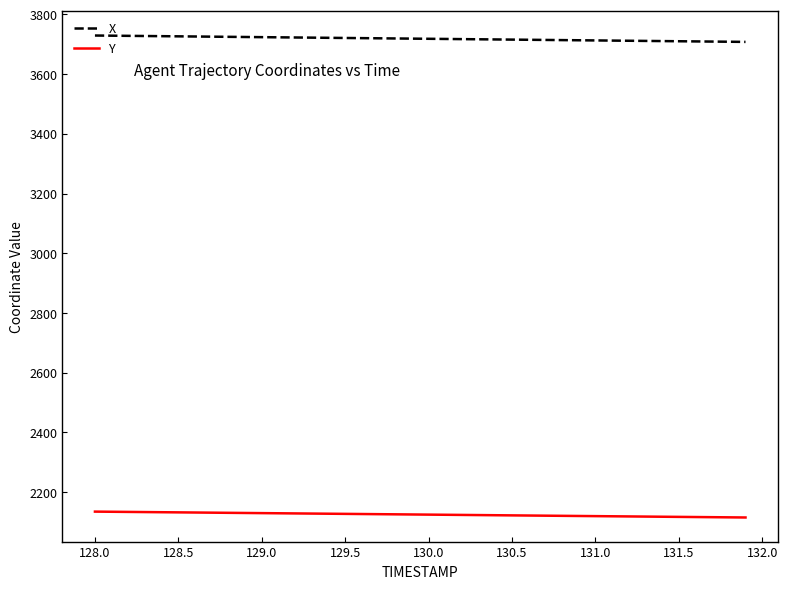

Does the chart have visible grid lines?

No